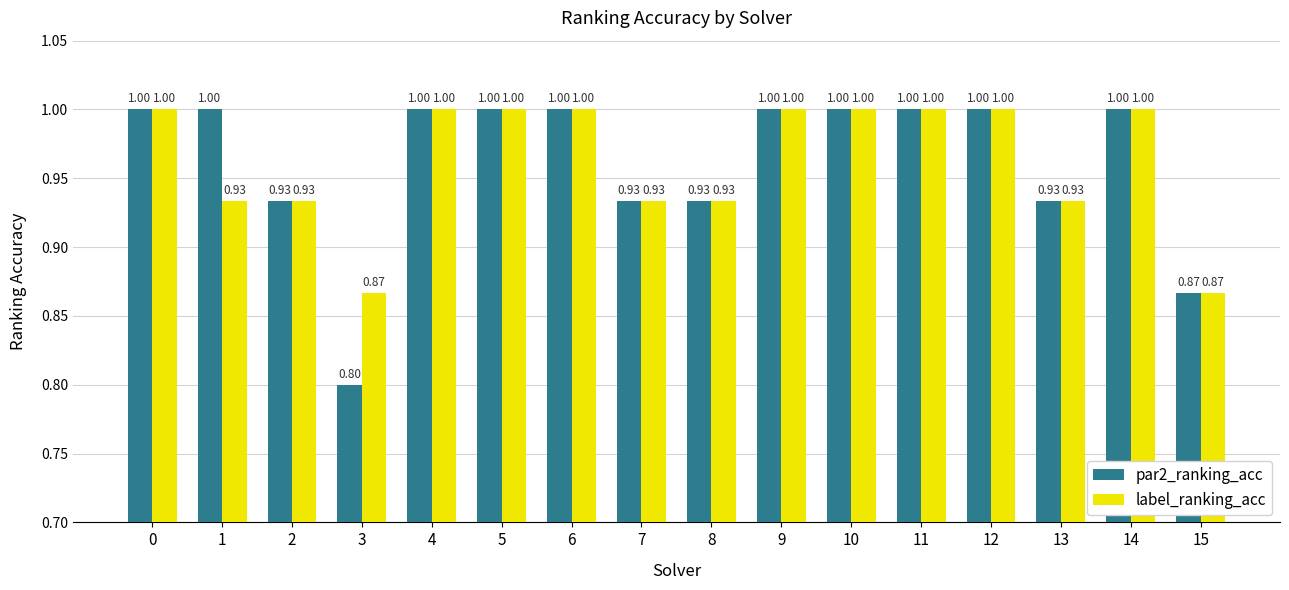

How many bars are there in each group?

2